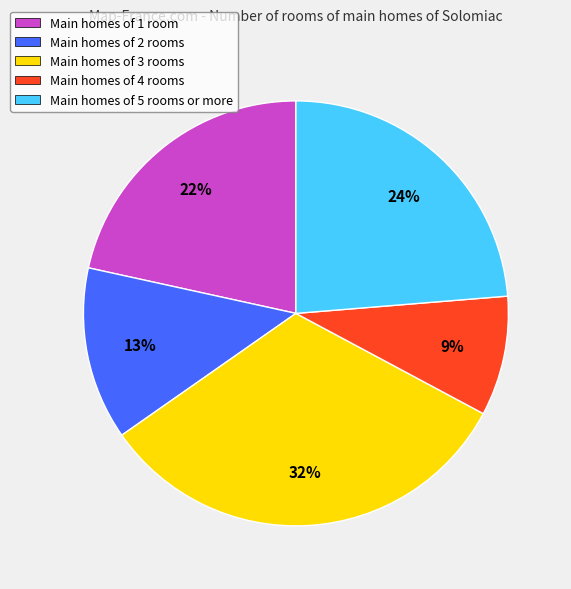

Which has a higher value, Main homes of 5 rooms or more or Main homes of 3 rooms?

Main homes of 3 rooms